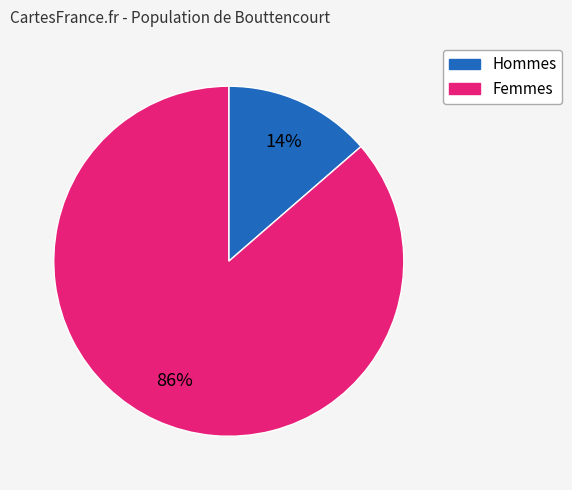

Is there any slice that represents more than half of the pie?

Yes